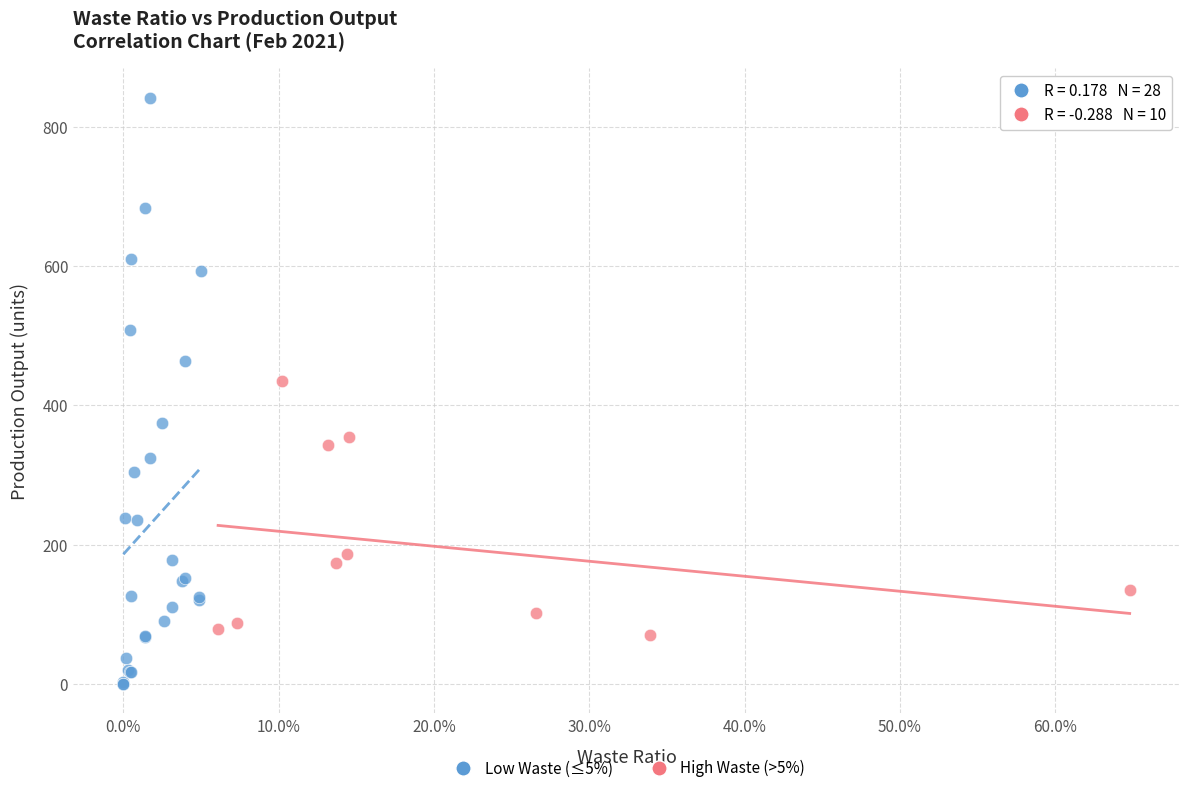

Which series contains the lowest Y value?

Low Waste (≤5%)